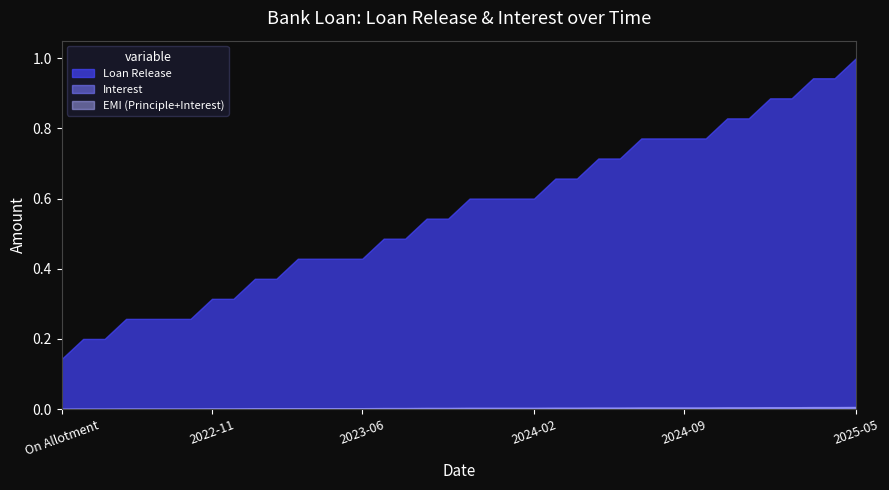

Which category has the lowest value in the Interest series?

On Allotment